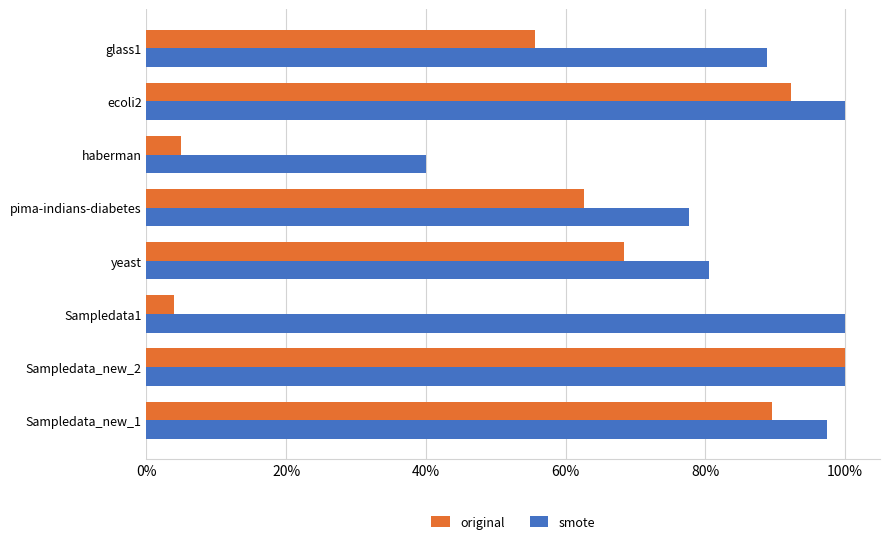

What is the value of the smote bar at the 3rd from the left?

1.0